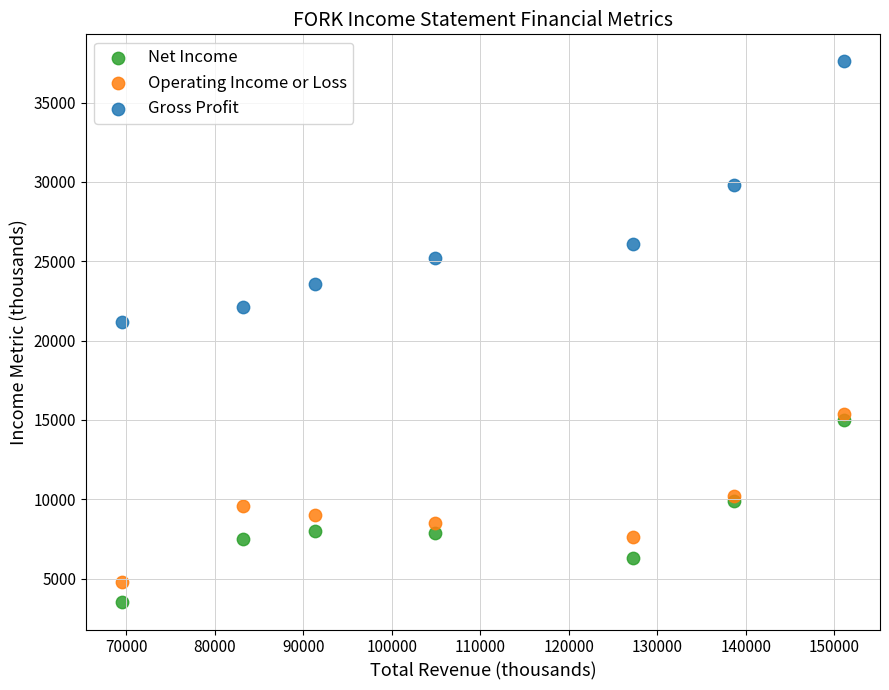

Which series has the largest Y range (max minus min)?

Gross Profit